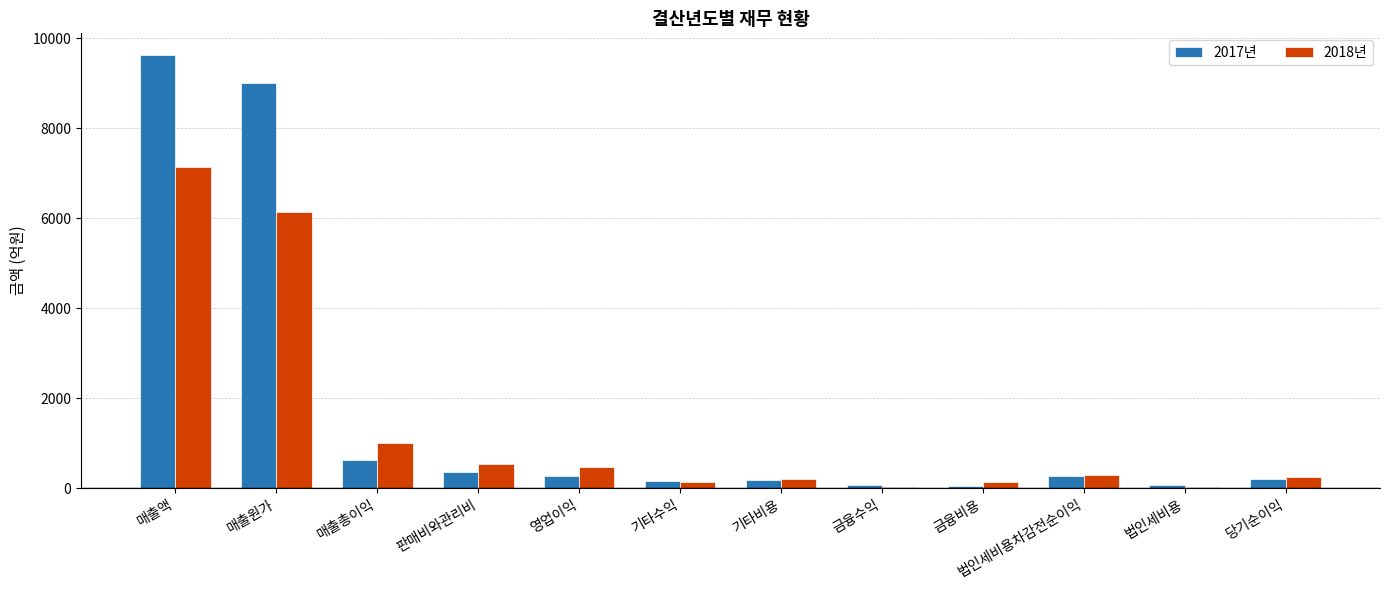

Between 영업이익 and 당기순이익, which series saw the biggest shift?

2018년